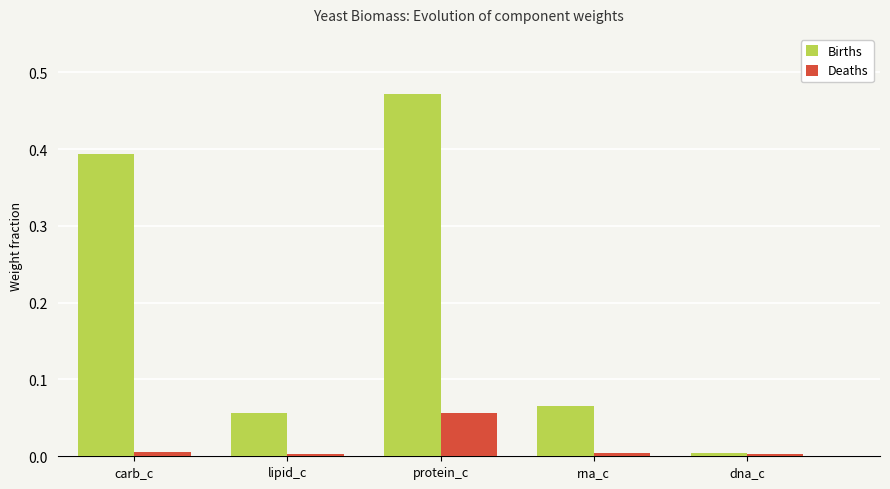

At how many categories does at least one series exceed 0?

5